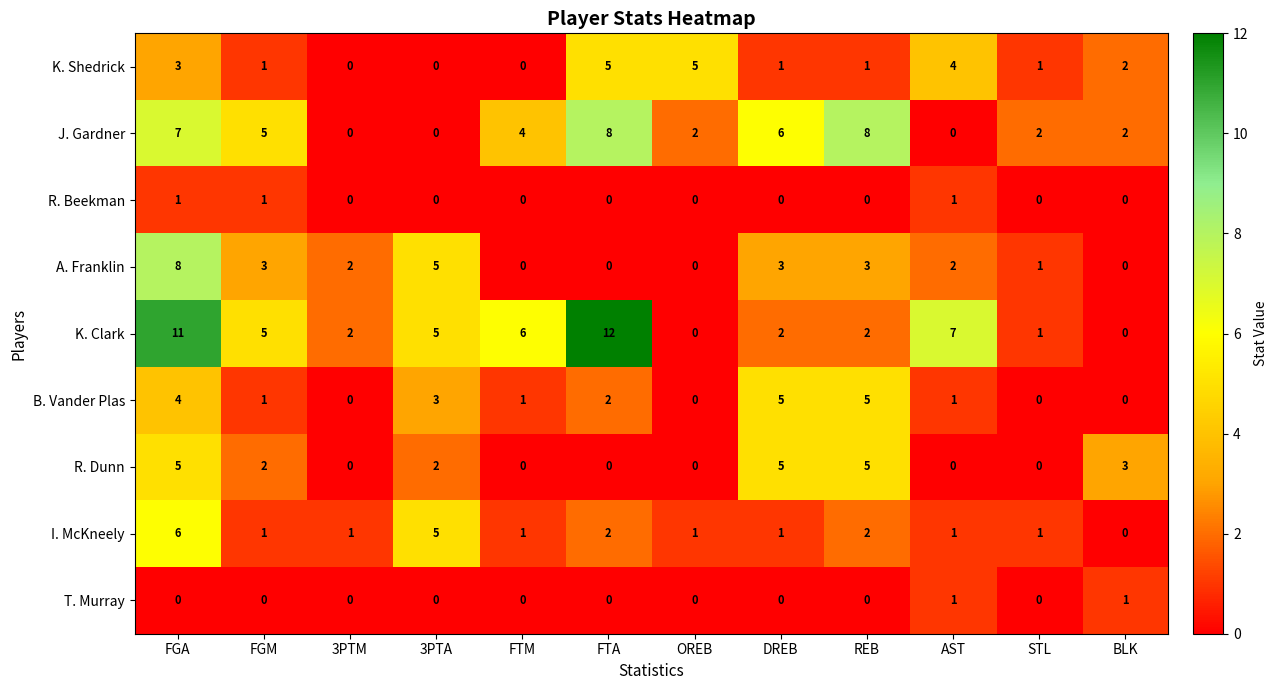

The J. Gardner series shows 8 at REB. True or false?

True